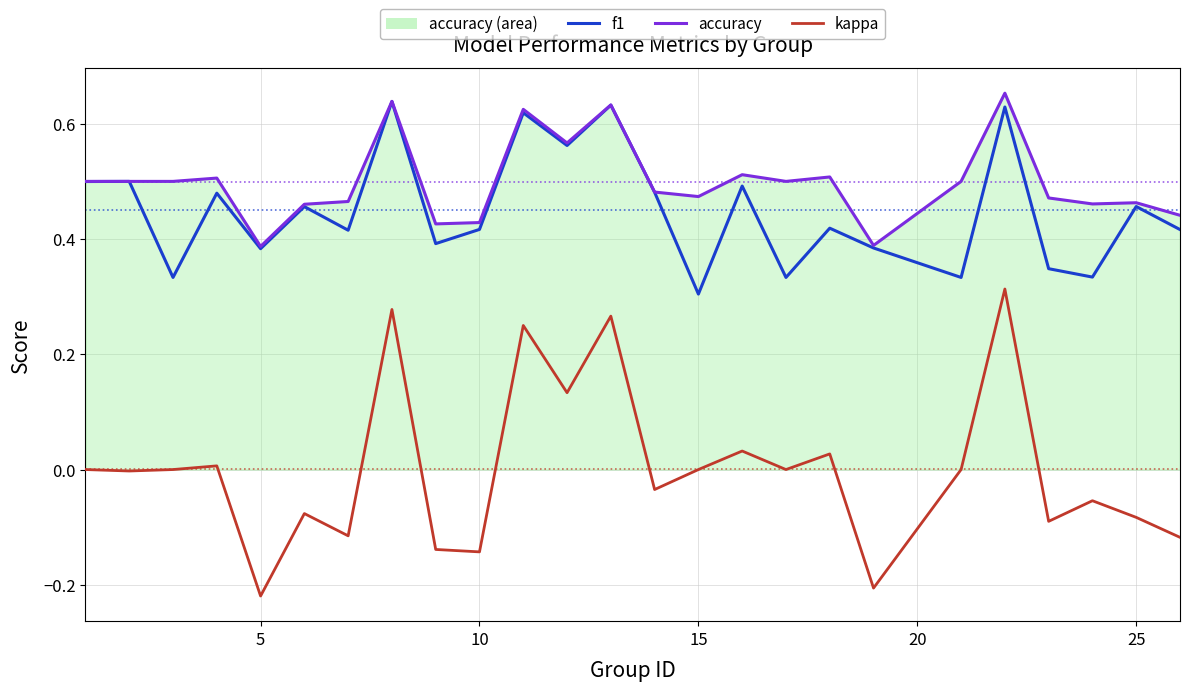

Is it true that kappa equals 0.1 at 12?

False